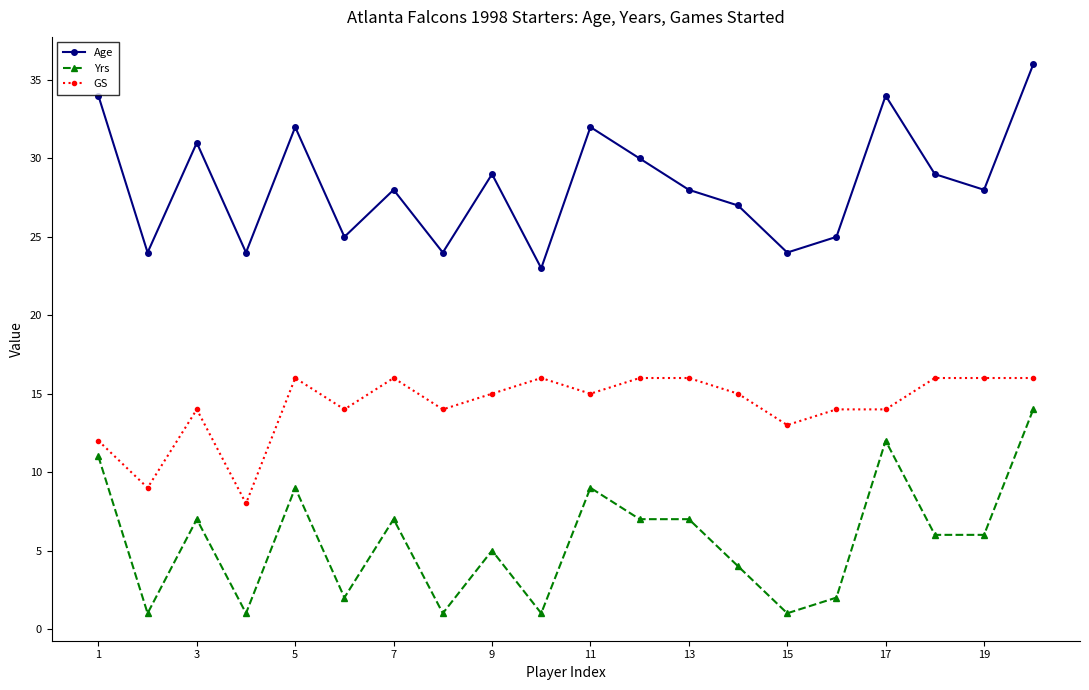

List the series in order of their overall mean, highest first.

Age, GS, Yrs